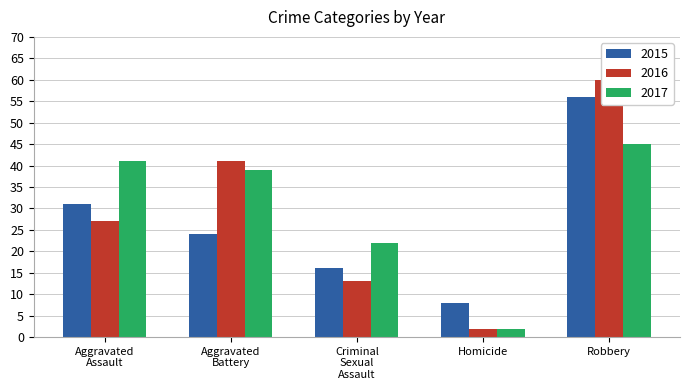

What is the total value across all series at Aggravated Battery?

104